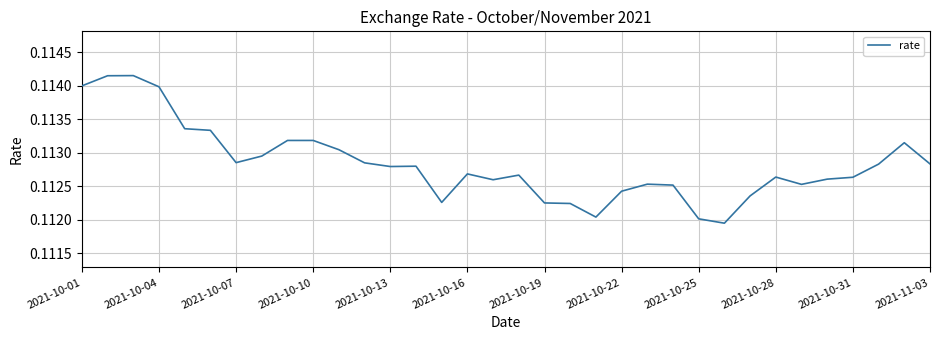

The value at 2021-10-13 is 0.2. True or false?

False